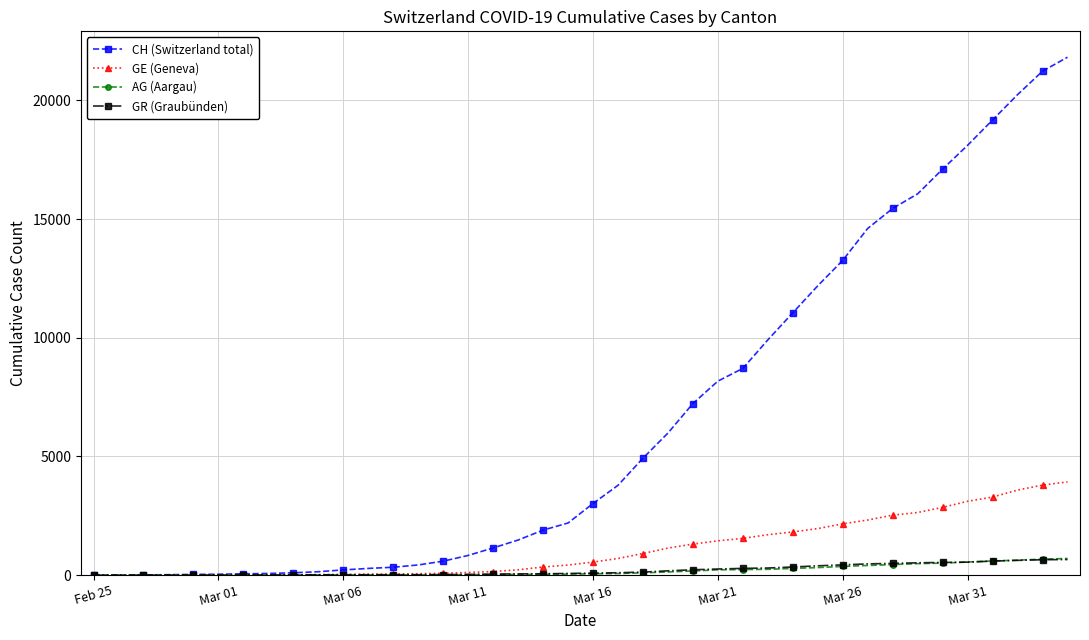

Which series has the largest range (max minus min)?

CH (Switzerland total)